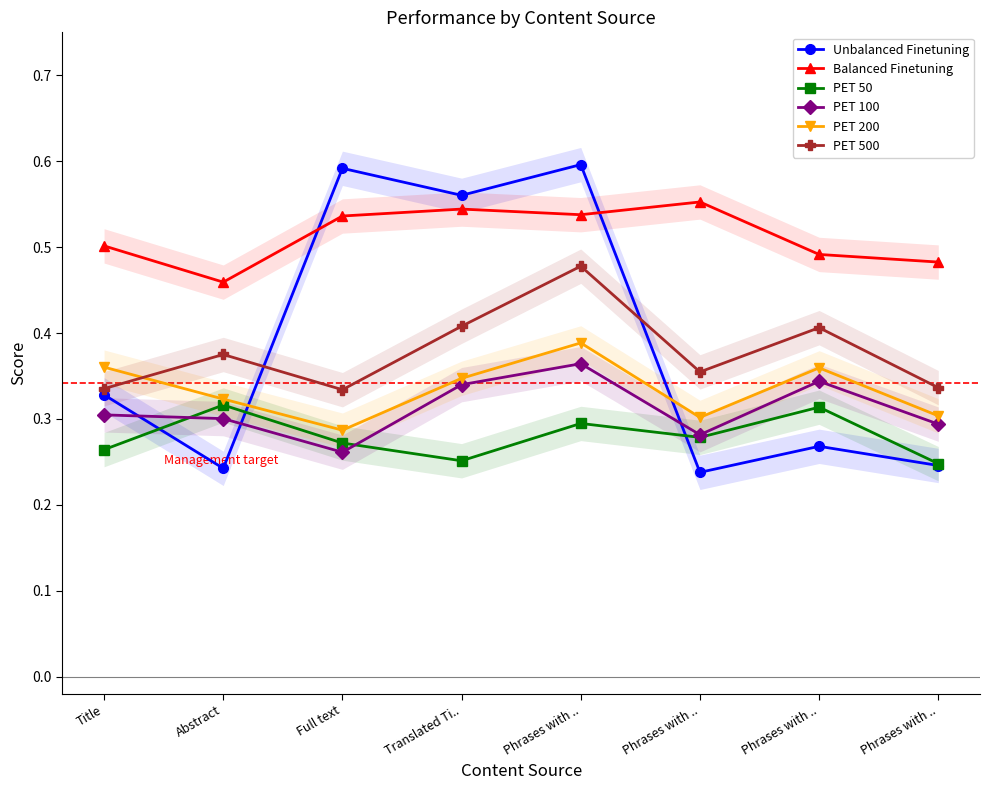

Does the chart have visible grid lines?

No